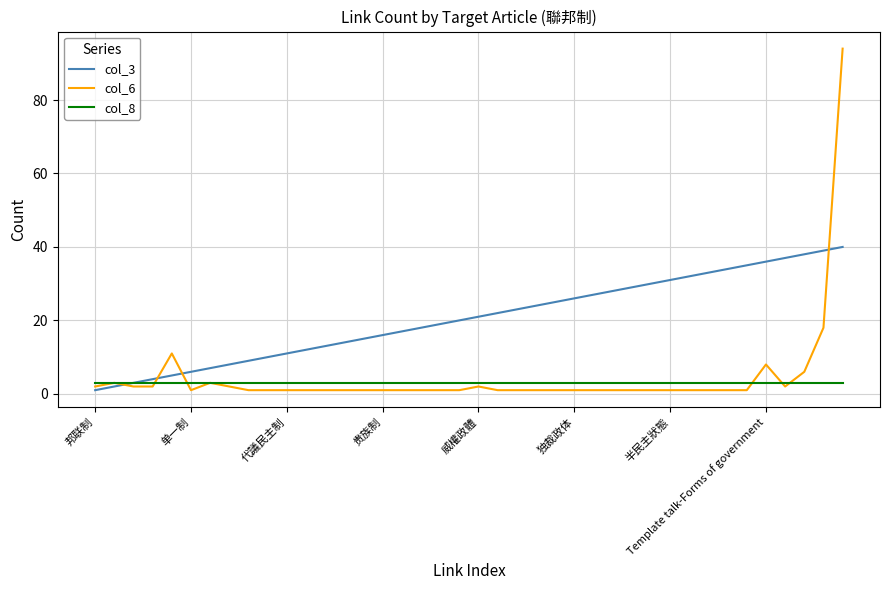

List the series in order of their peak value, highest first.

col_6, col_3, col_8